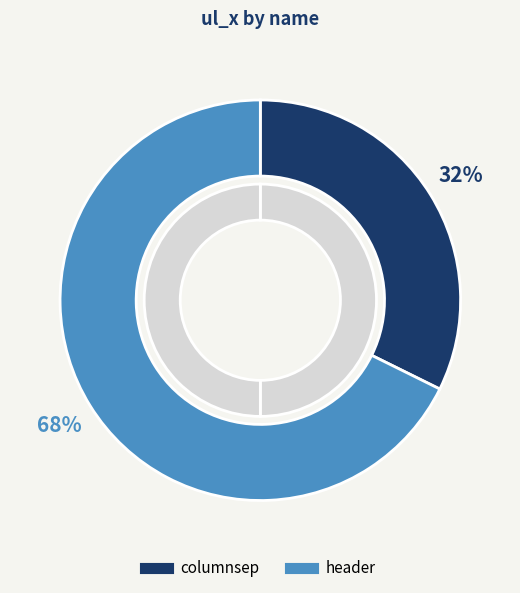

Count the number of slices in the pie.

2